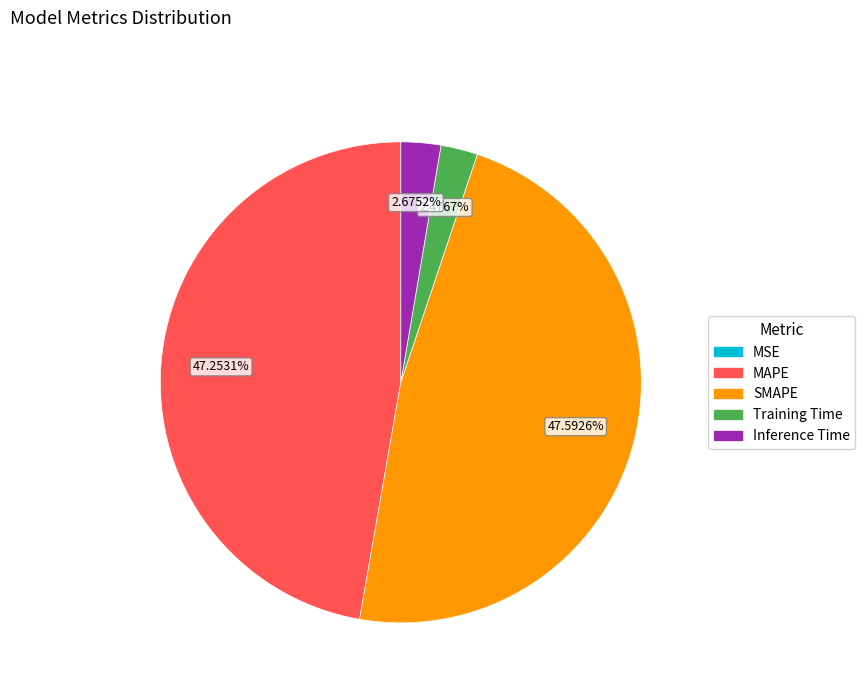

Does any single category account for the majority?

No